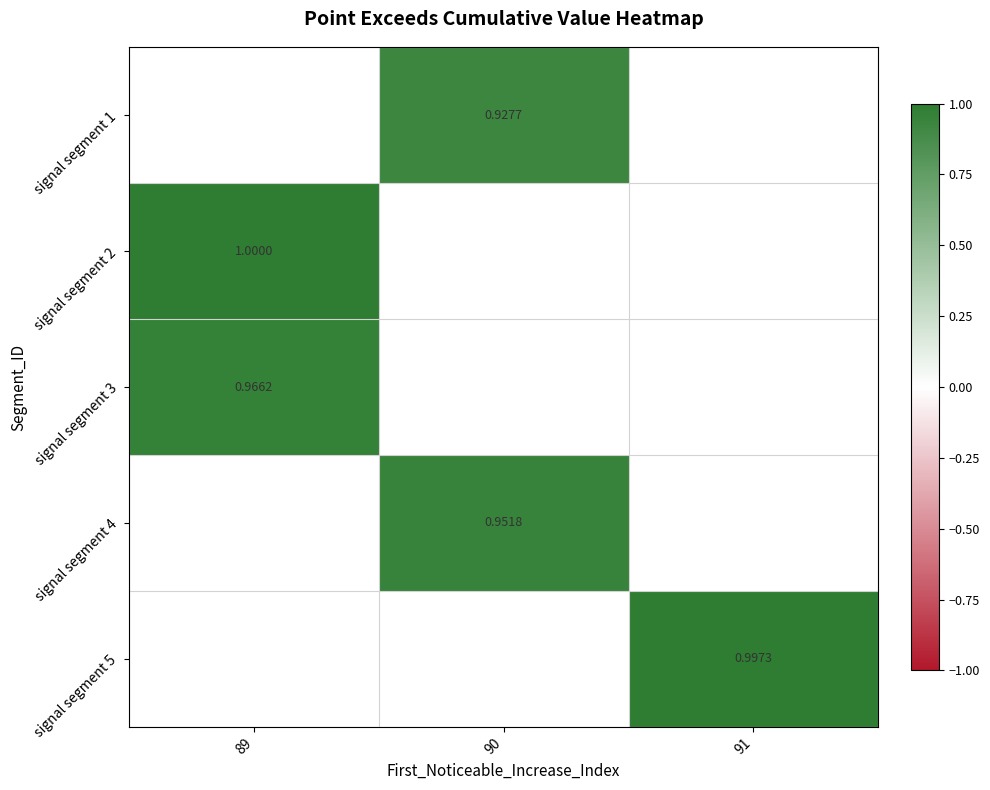

Is the value of signal segment 5 at 89 greater than the value of signal segment 1 at 89?

No